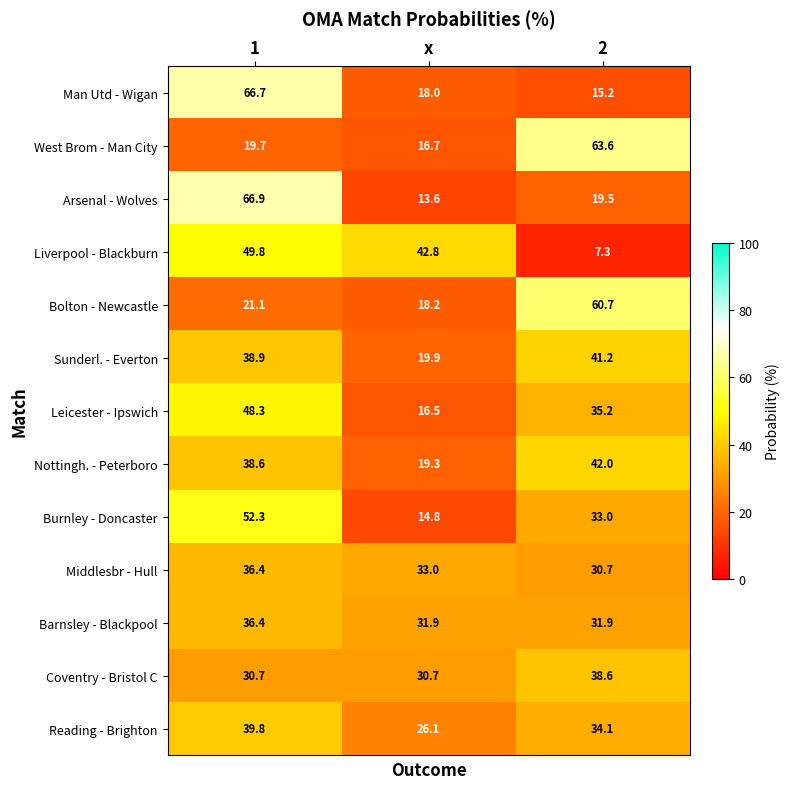

The Barnsley - Blackpool series shows 31.9 at x. True or false?

True